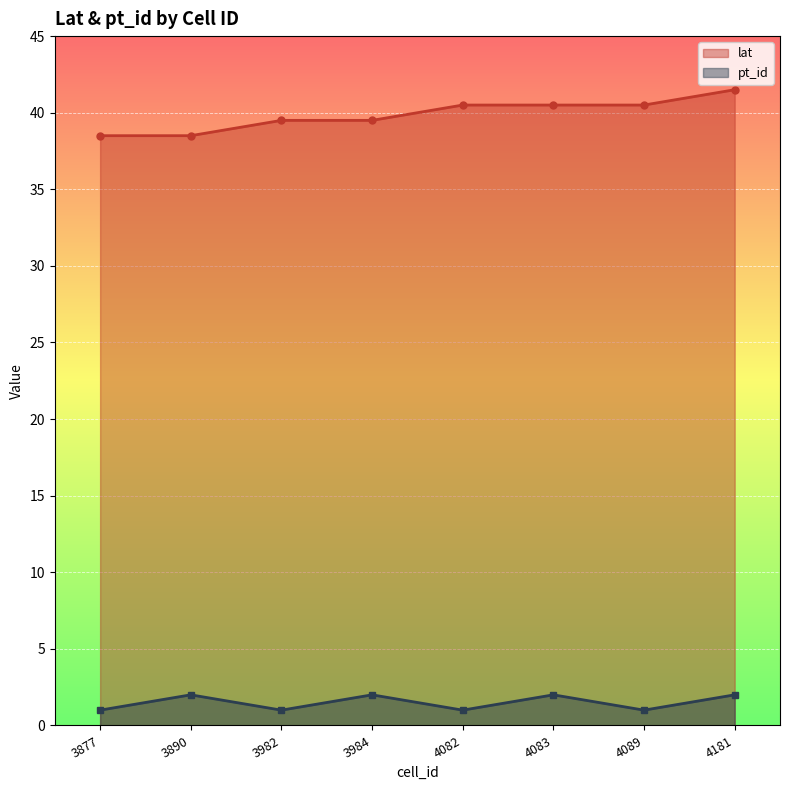

Where is the first local minimum for pt_id?

3982